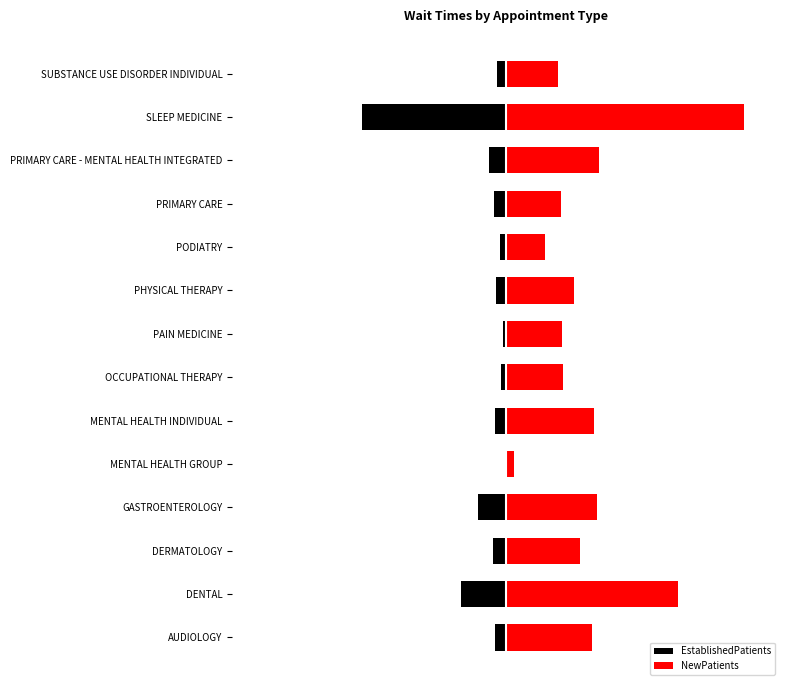

True or false: NewPatients has a value of 41.0 at PRIMARY CARE.

False